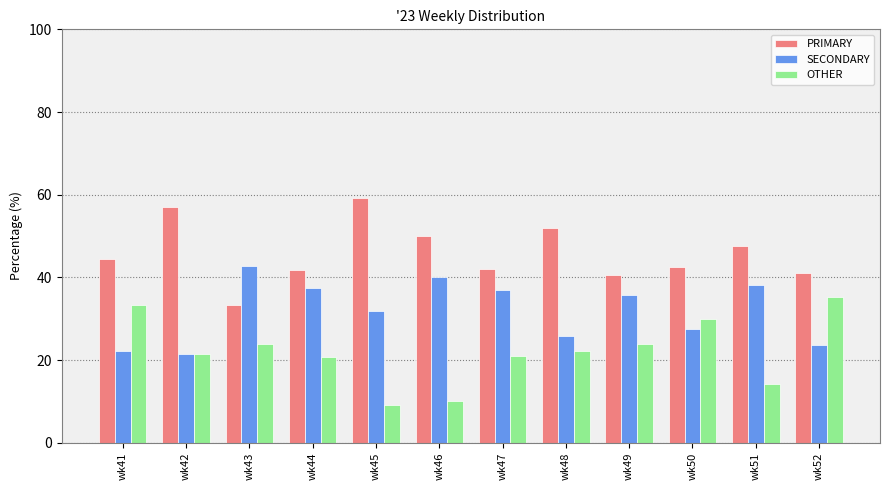

How many bars are there in total?

36